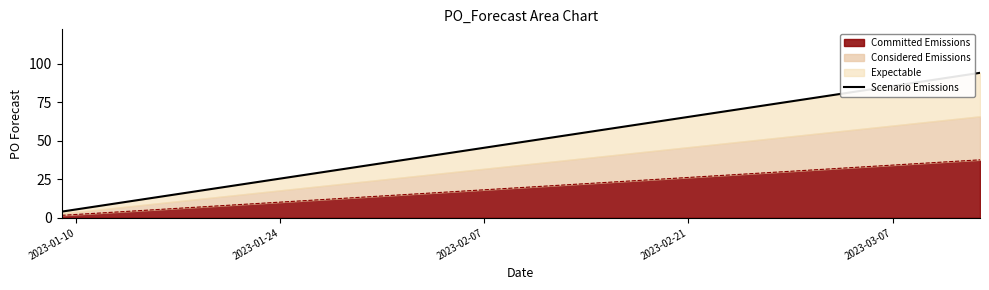

Reading left to right, transcribe all the data shown in this chart.

4	14	24	34	44	54	64	74	84	94